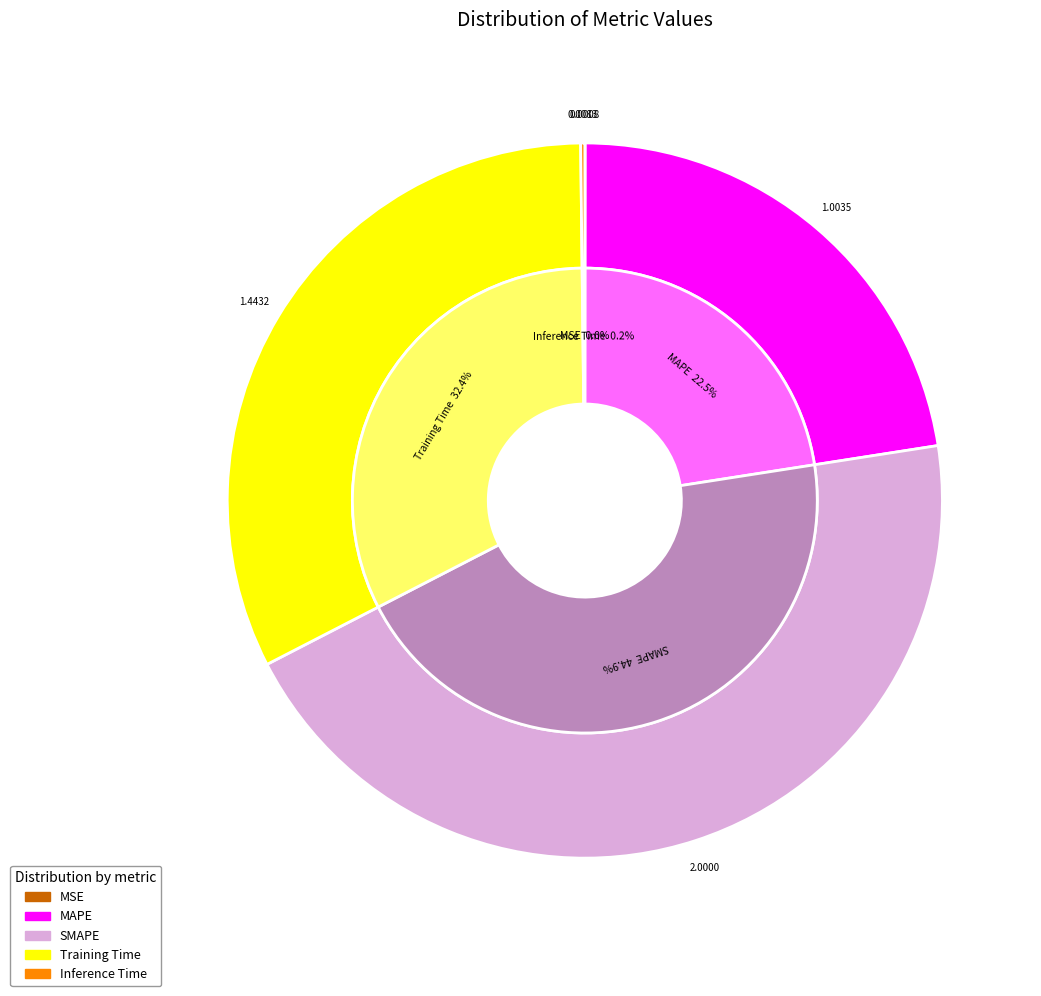

Does Inference Time account for over 50% of the chart?

No